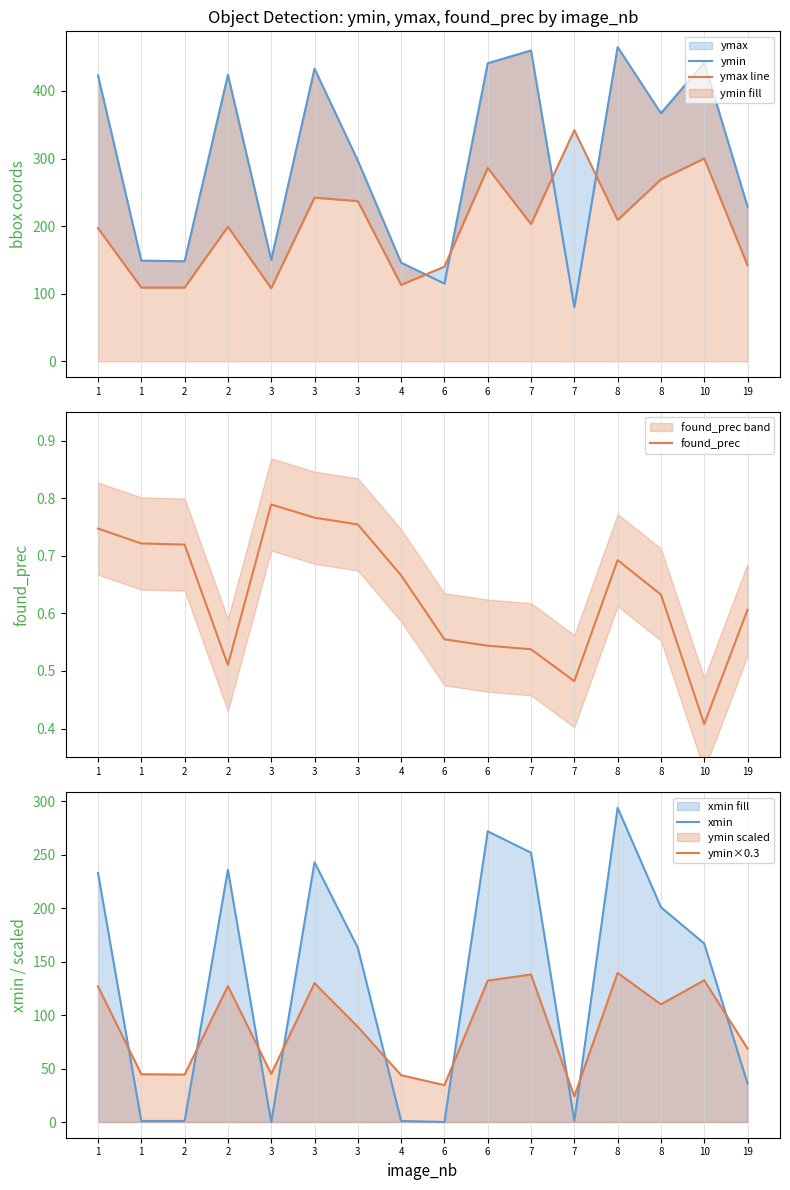

True or false: found_prec has a value of 0.8 at 3.

True